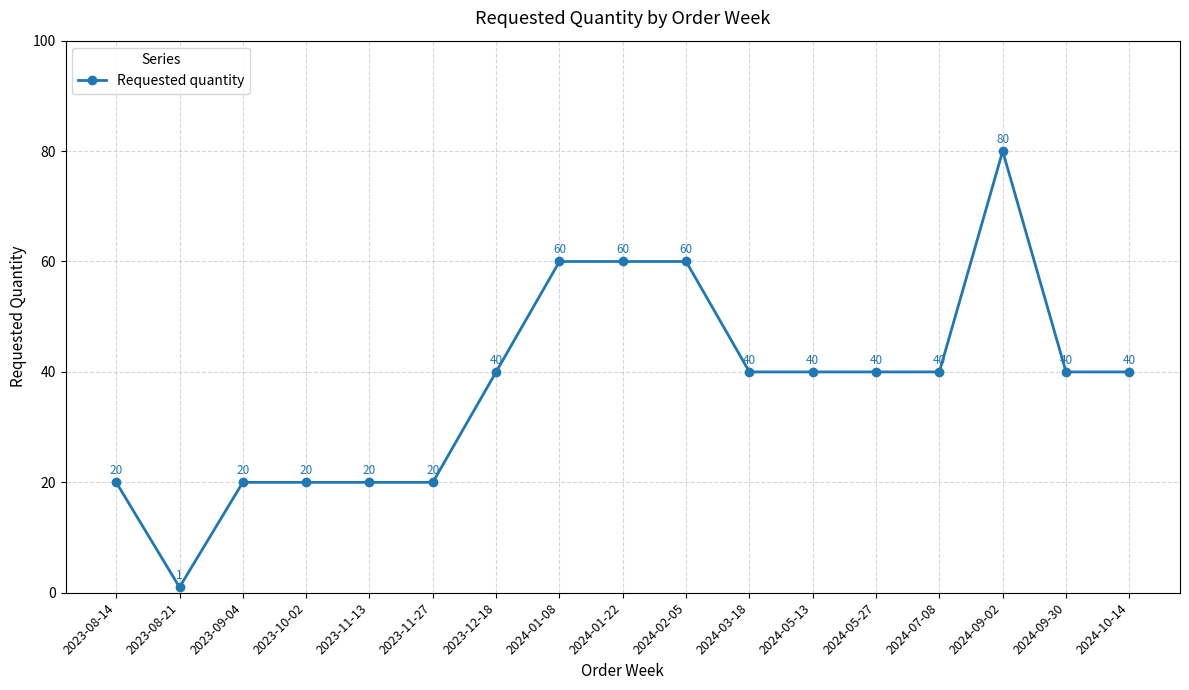

Count the values in the range 20 to 40.

12